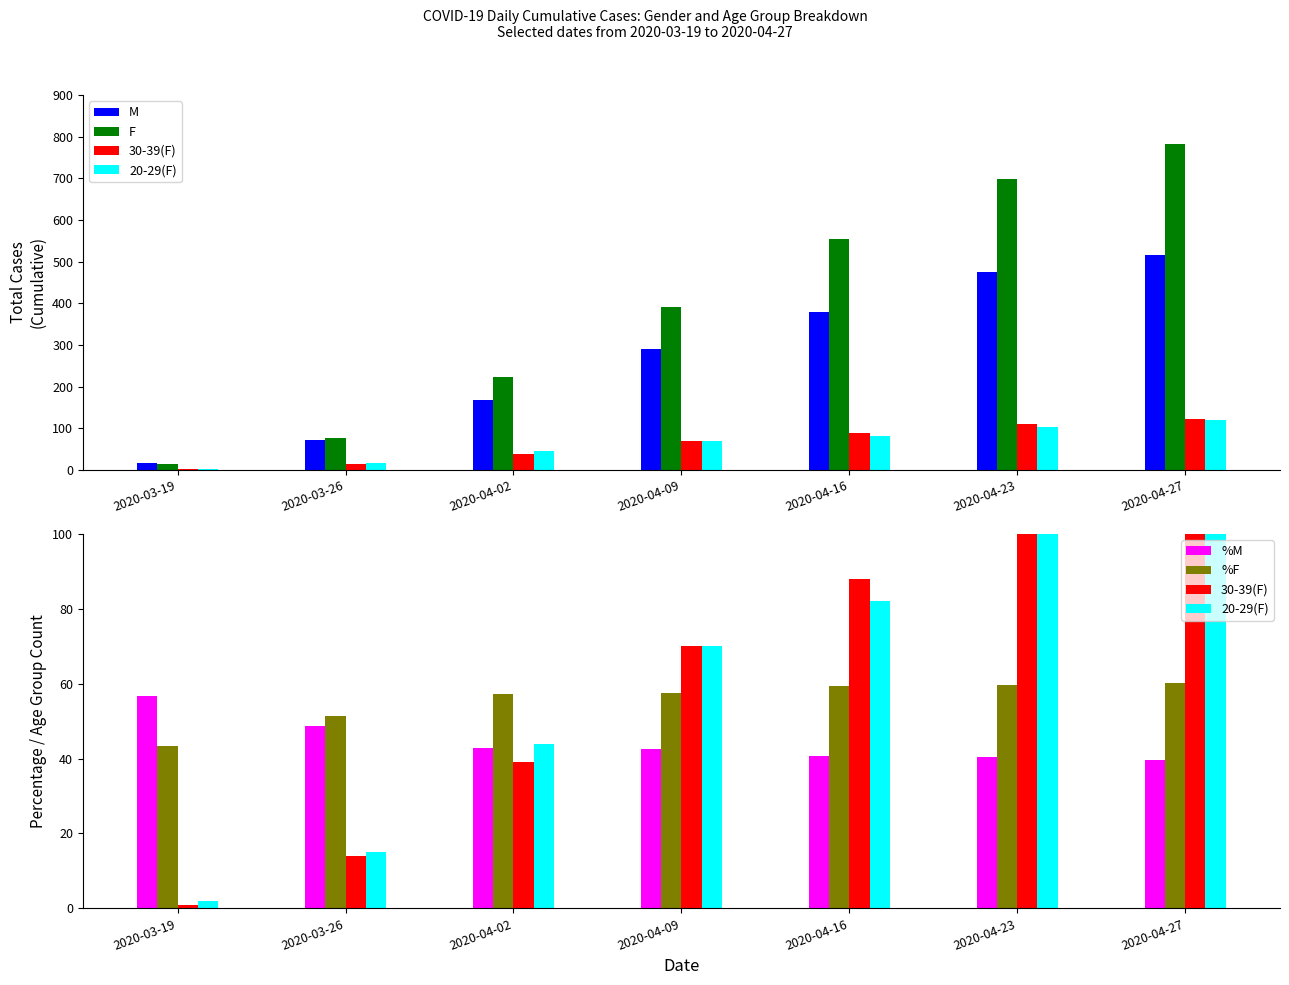

What is the maximum value shown in the chart?

783.0